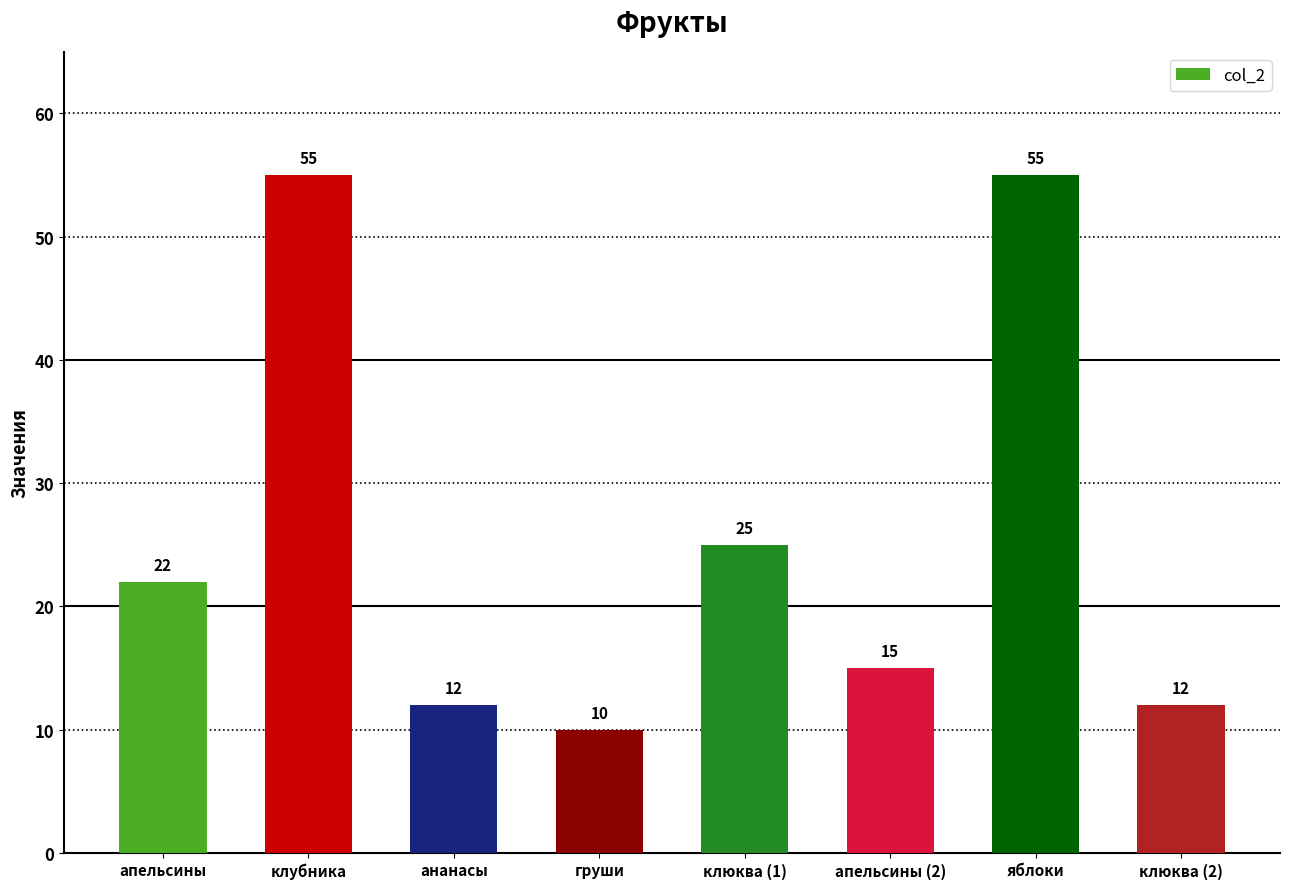

How many values are below 22?

4